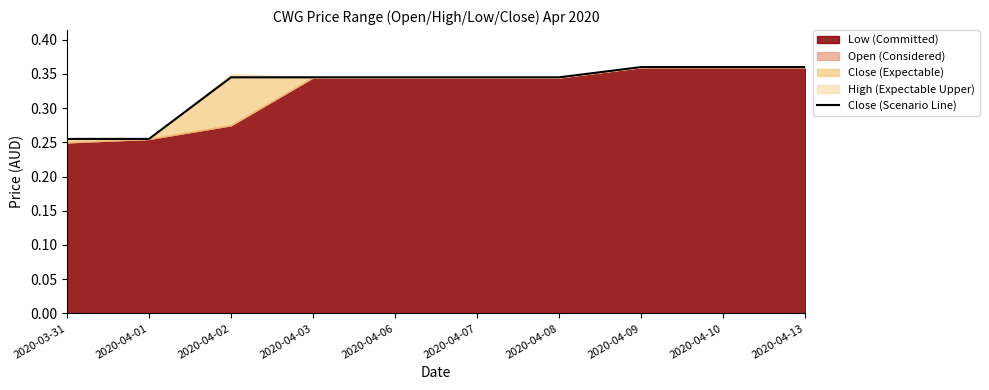

List the labels in order of value, largest first.

2020-04-09, 2020-04-10, 2020-04-13, 2020-04-02, 2020-04-03, 2020-04-06, 2020-04-07, 2020-04-08, 2020-03-31, 2020-04-01